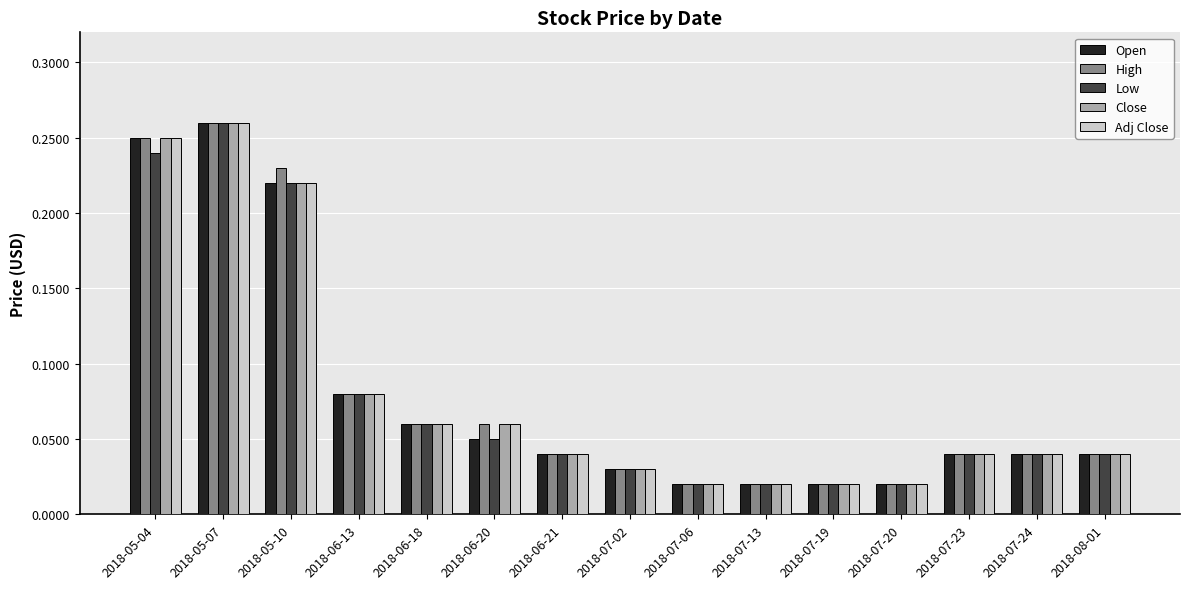

Which label corresponds to the largest value in the chart?

2018-05-07